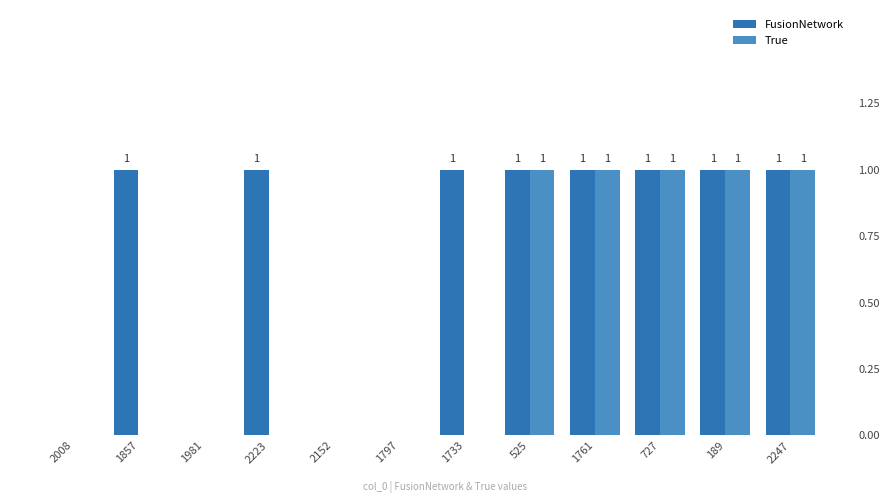

What position from the right is 525?

5